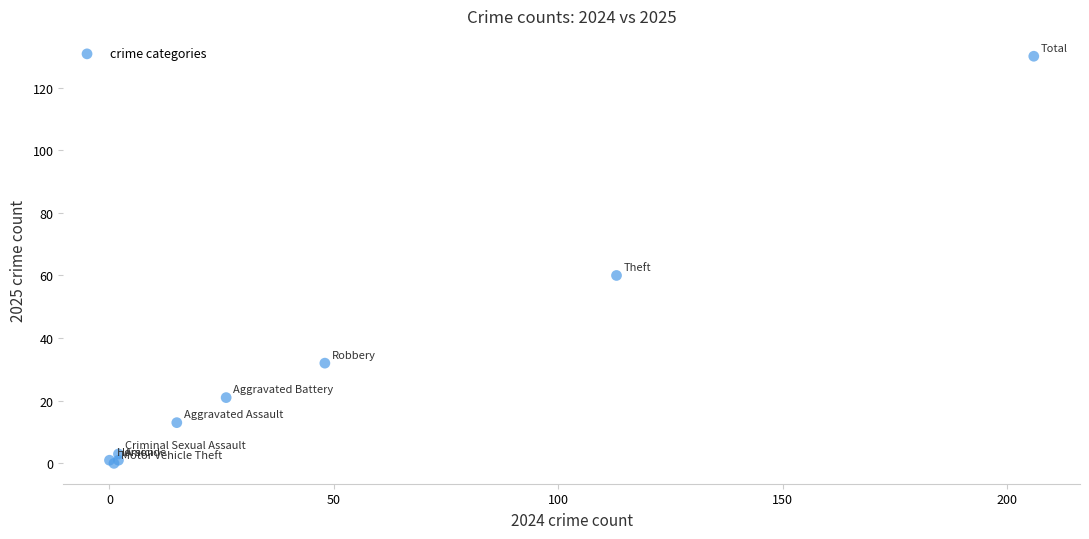

What Y value in the scatter plot is closest to 65?

60